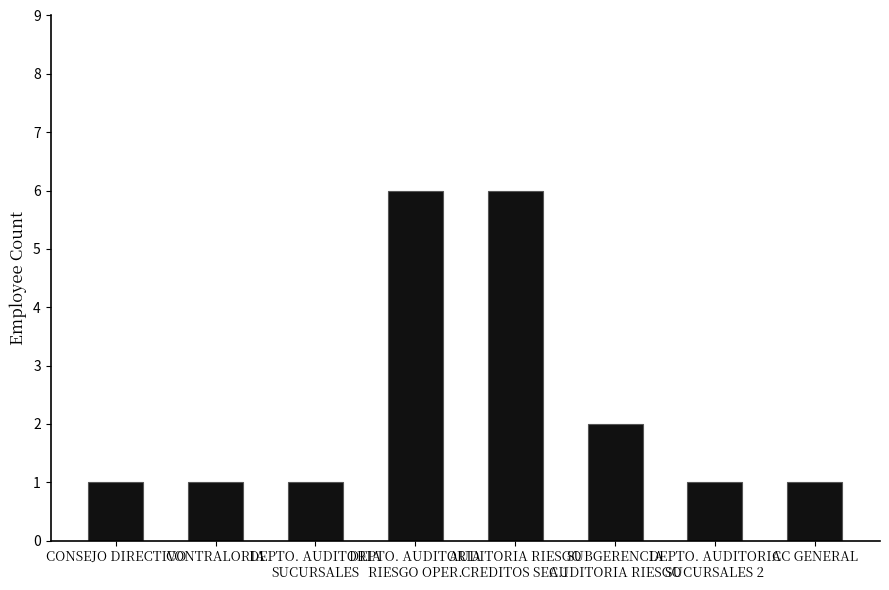

What is the maximum value shown in the chart?

6